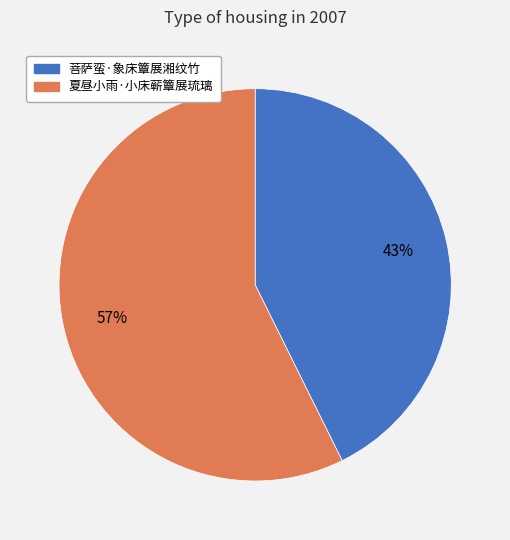

The 菩萨蛮·象床簟展湘纹竹 slice represents 43% of the pie. True or false?

True